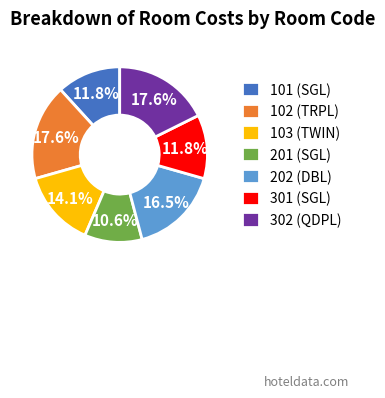

What is the smallest slice in the pie chart?

201